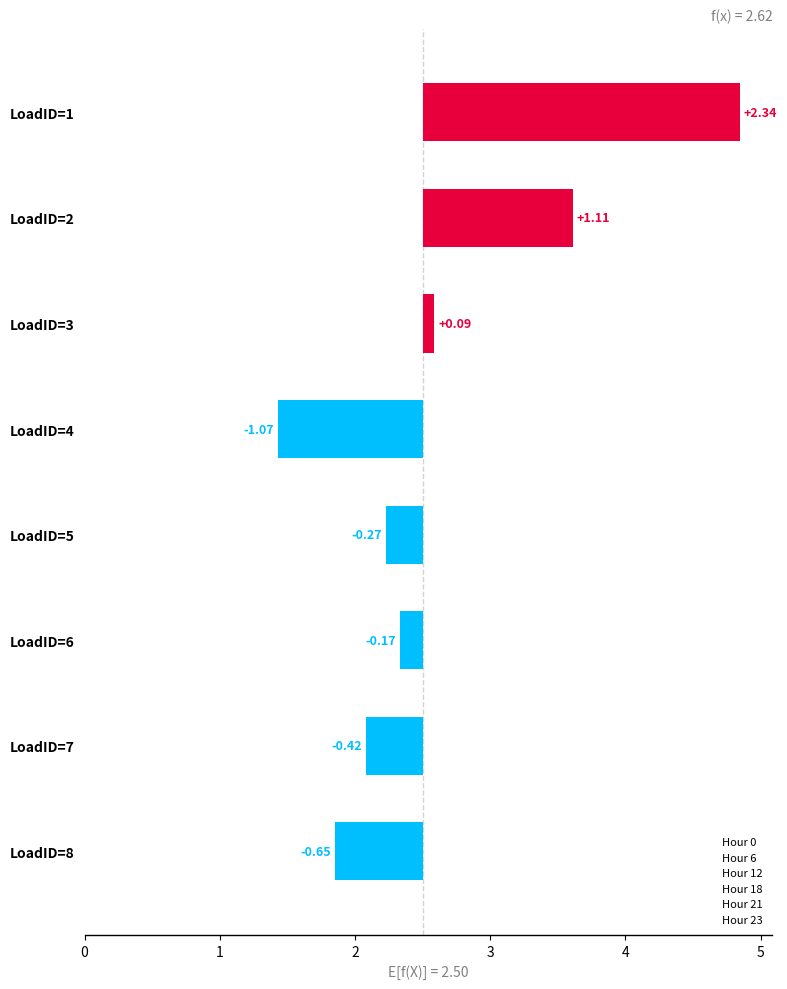

Rank the categories by Hour 0 value from highest to lowest.

LoadID=1, LoadID=2, LoadID=6, LoadID=3, LoadID=5, LoadID=7, LoadID=8, LoadID=4